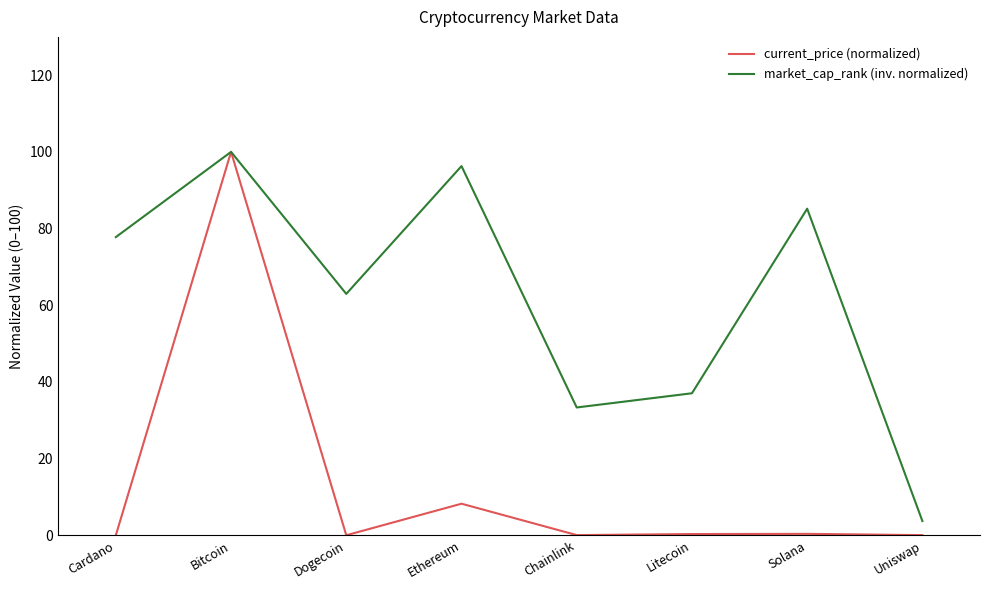

Rank the series at Solana from lowest to highest value.

current_price (normalized), market_cap_rank (inv. normalized)